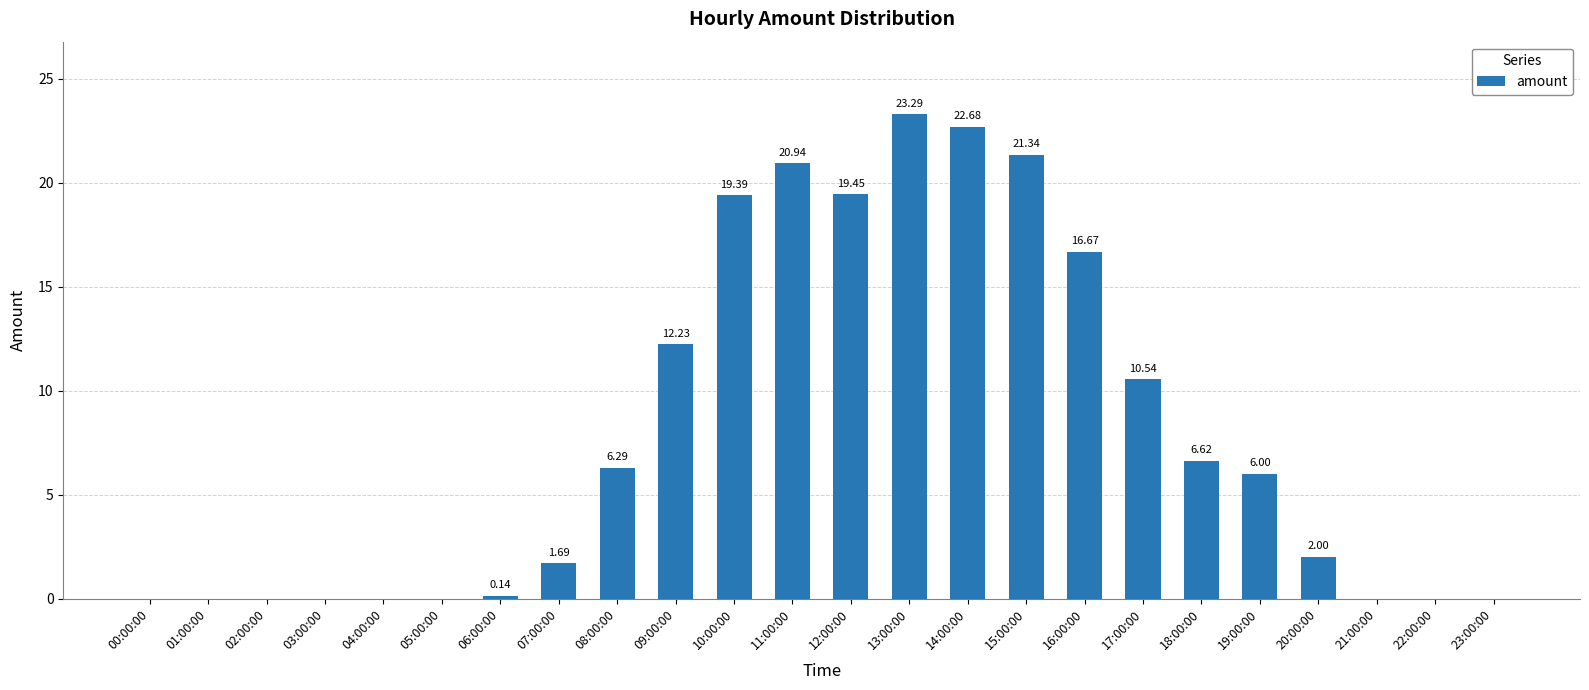

What is the sum of all values?

189.3